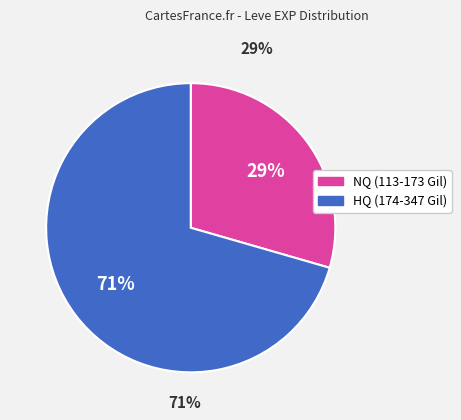

To the nearest percent, what is the average slice percentage?

50%